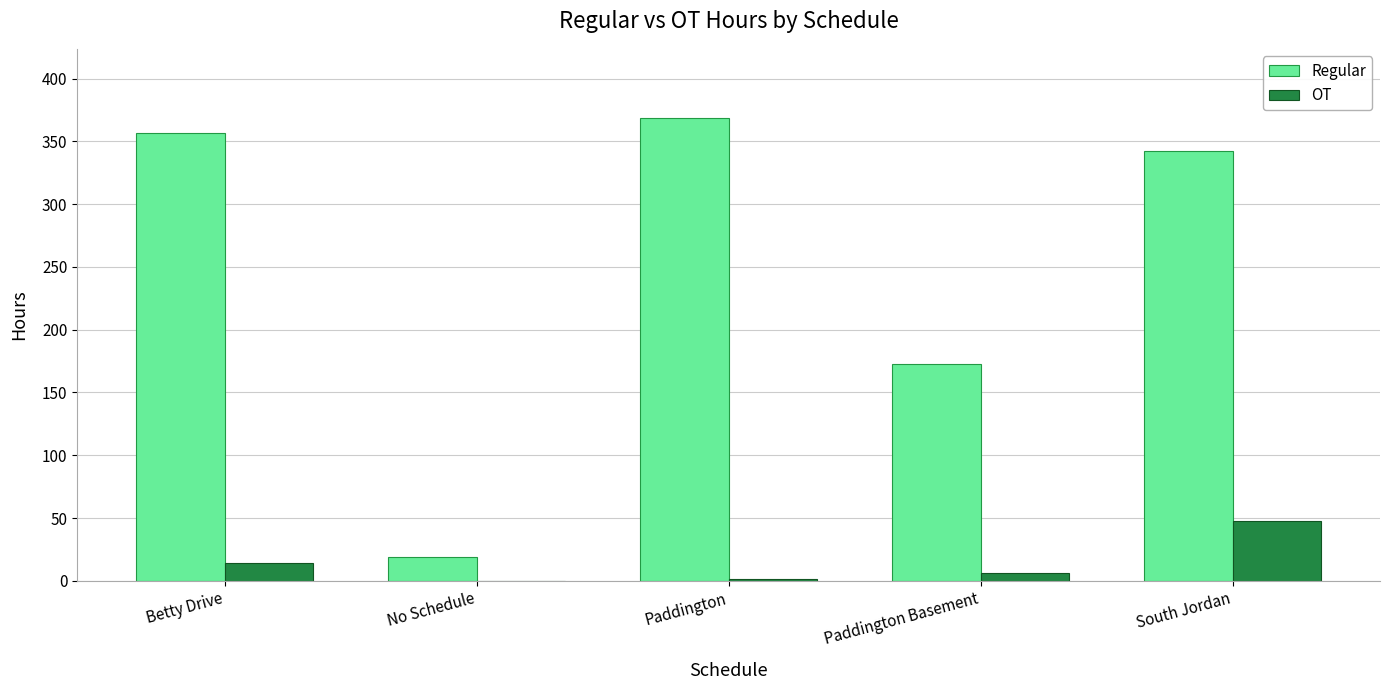

What is the maximum value for Regular?

368.4